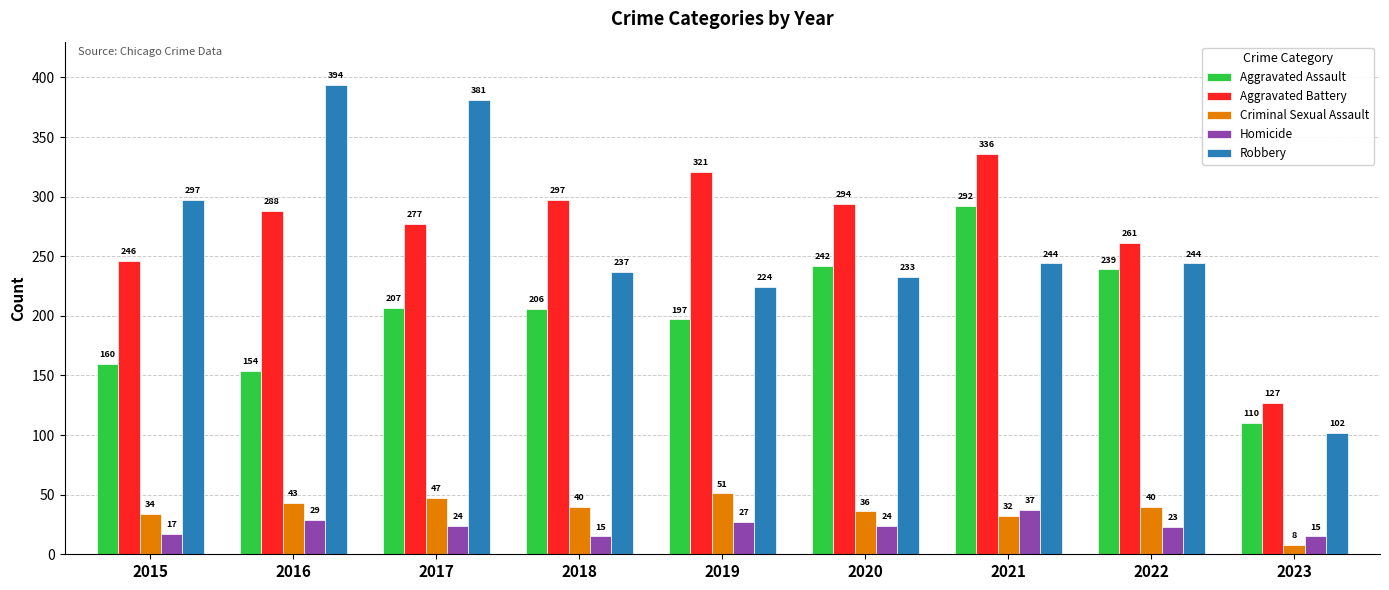

Which label corresponds to the largest value in the chart?

2016